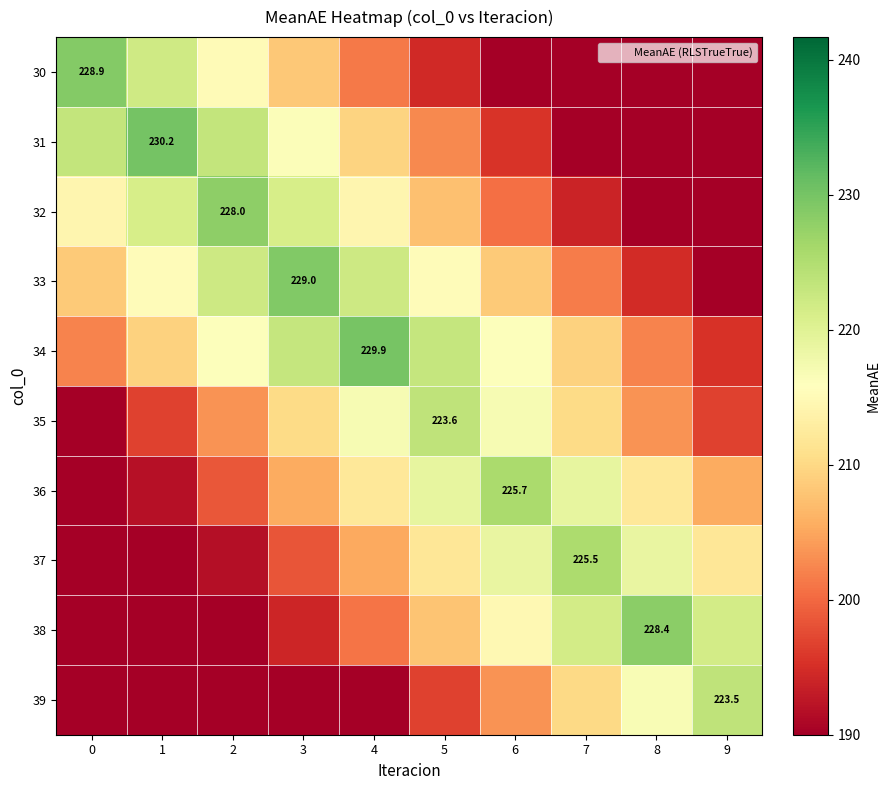

Which series has the largest total across all categories?

34